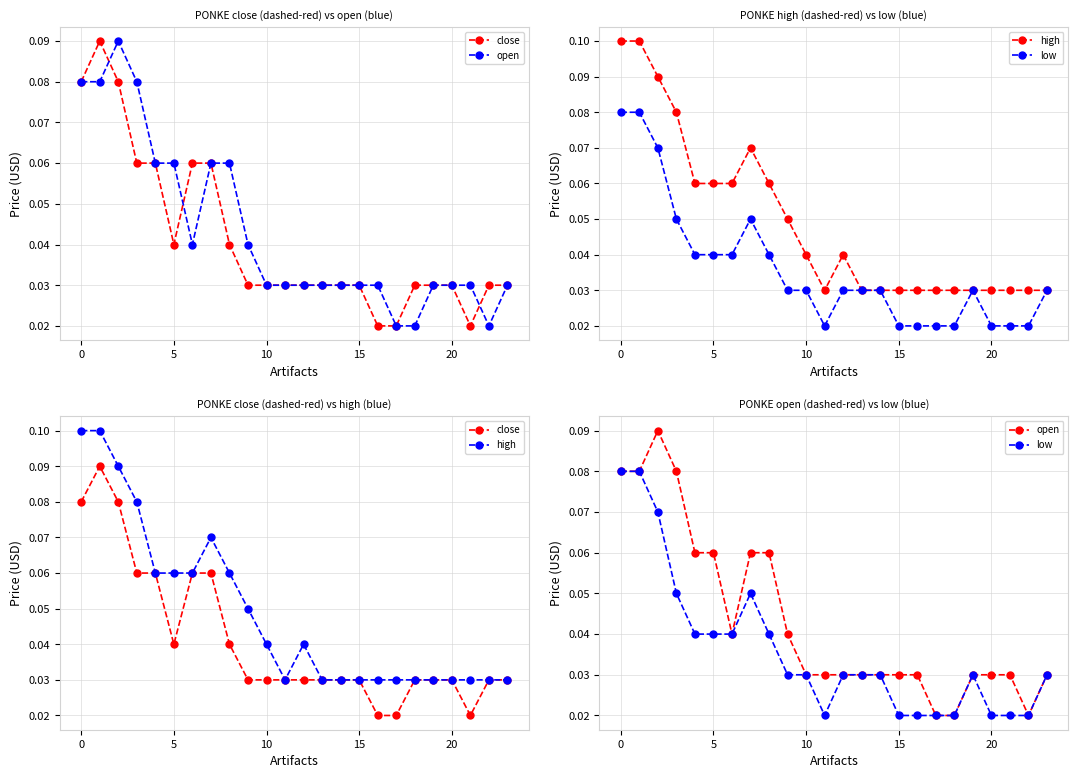

How many distinct data groups are displayed?

4